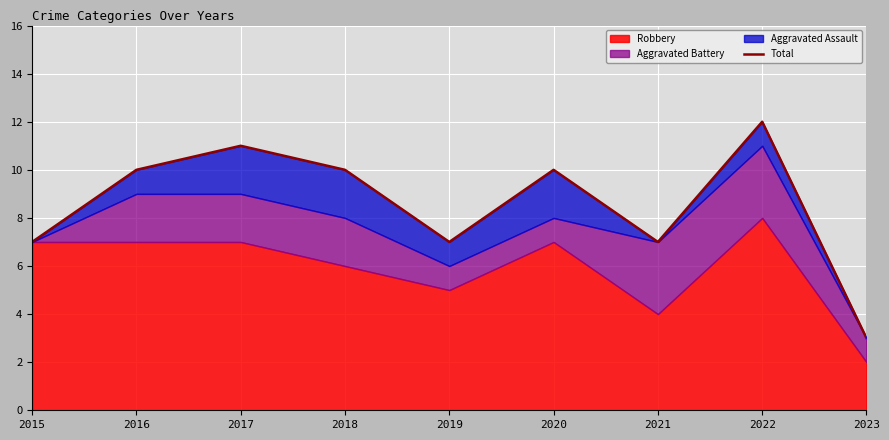

Between 2020 and 2021, which is larger?

2020